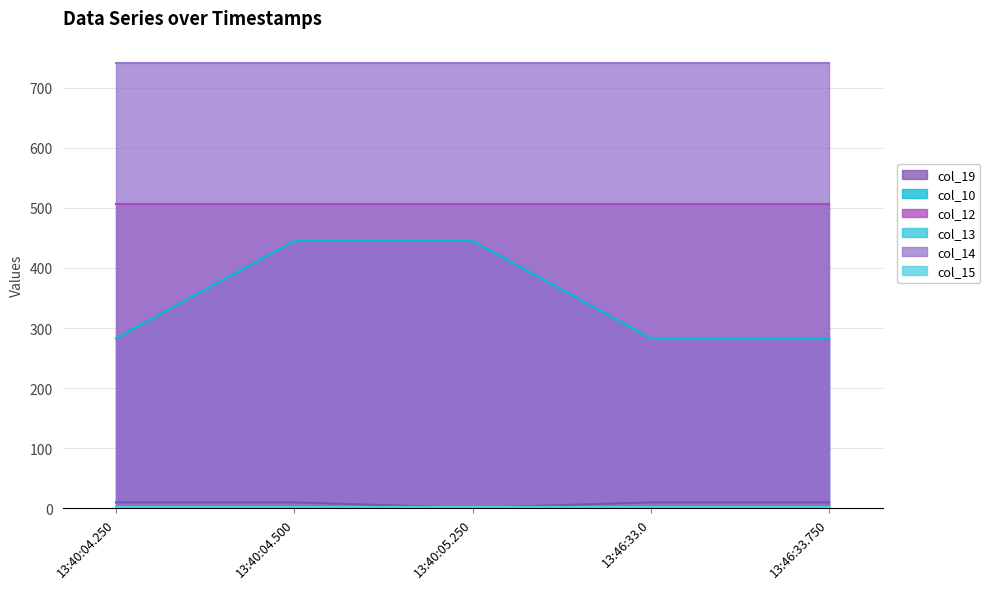

Reading left to right, transcribe all the data shown in this chart.

col_19: 13:40:04.250=10	13:40:04.500=10	13:40:05.250=1	13:46:33.0=10	13:46:33.750=10
col_10: 13:40:04.250=283	13:40:04.500=445	13:40:05.250=445	13:46:33.0=283	13:46:33.750=283
col_12: 13:40:04.250=506	13:40:04.500=506	13:40:05.250=506	13:46:33.0=506	13:46:33.750=506
col_13: 13:40:04.250=2	13:40:04.500=2	13:40:05.250=2	13:46:33.0=2	13:46:33.750=2
col_14: 13:40:04.250=741	13:40:04.500=741	13:40:05.250=741	13:46:33.0=741	13:46:33.750=741
col_15: 13:40:04.250=3	13:40:04.500=3	13:40:05.250=3	13:46:33.0=3	13:46:33.750=3